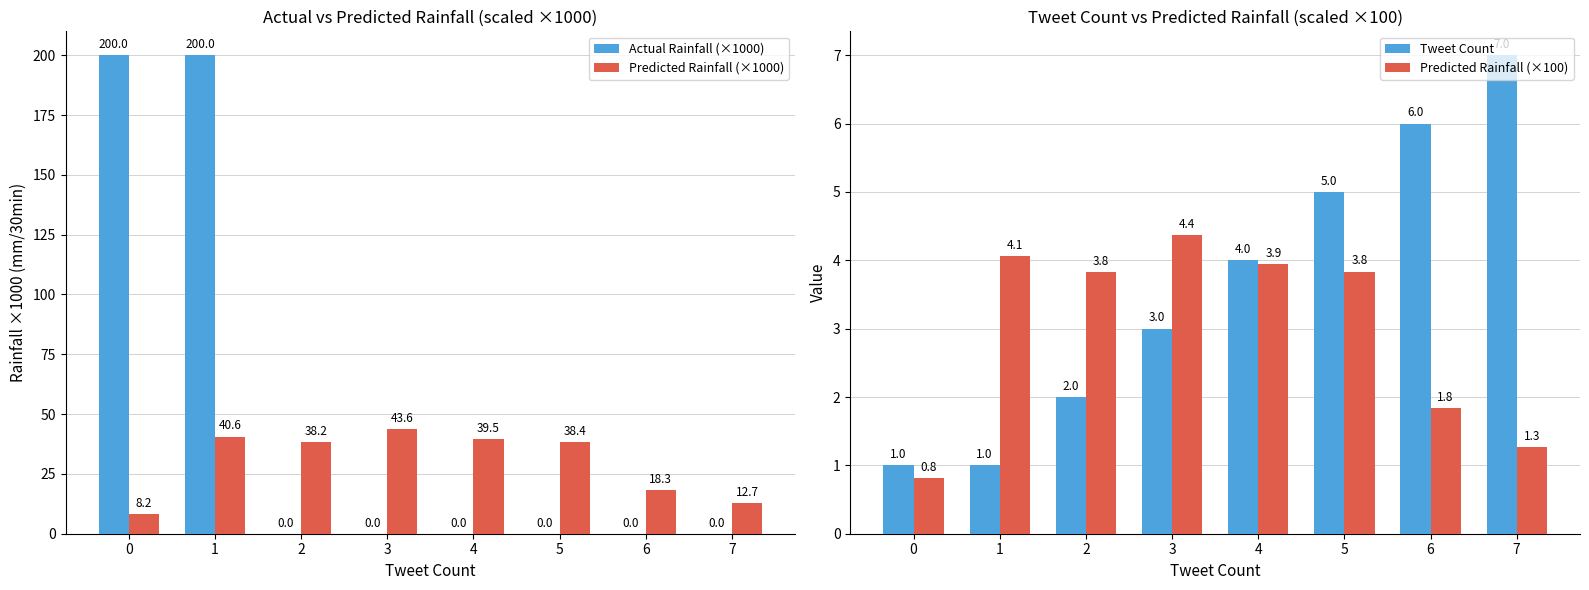

Which label corresponds to the smallest value in the chart?

2